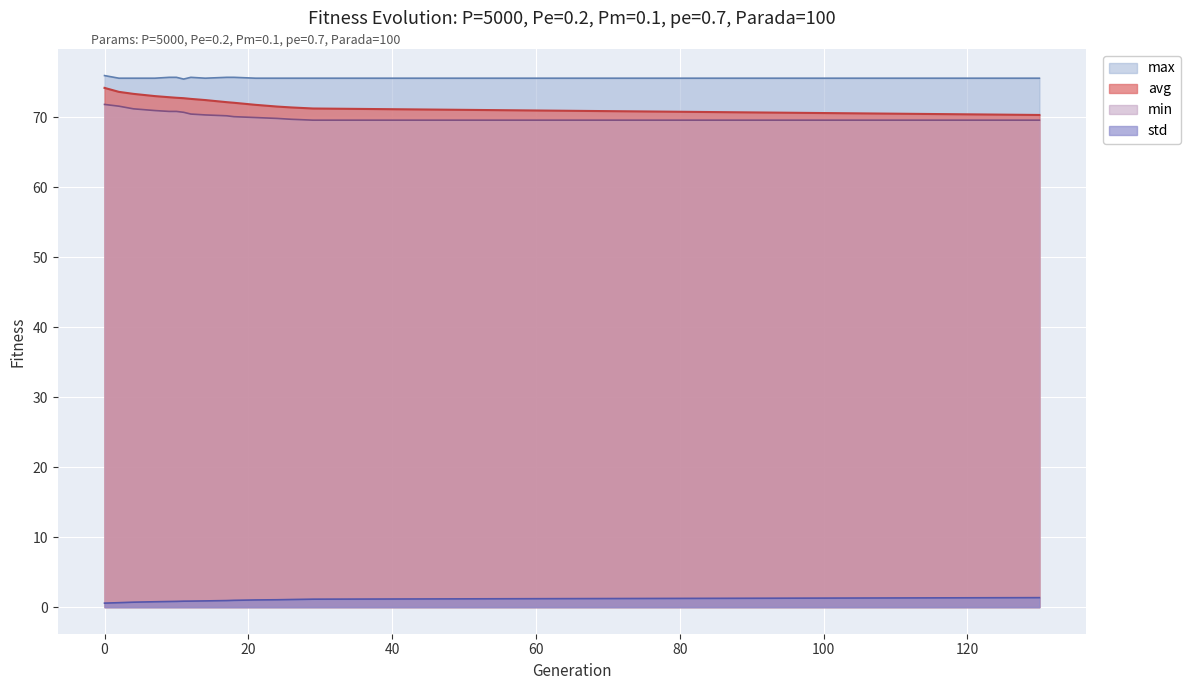

Which category has the lowest value in the min series?

29